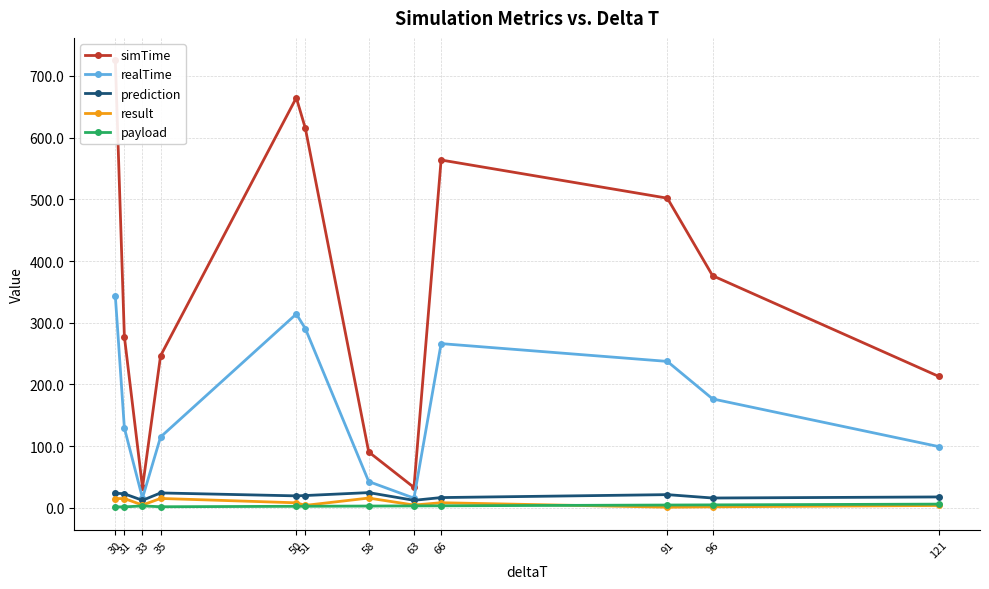

At which category does simTime reach its first local peak?

50